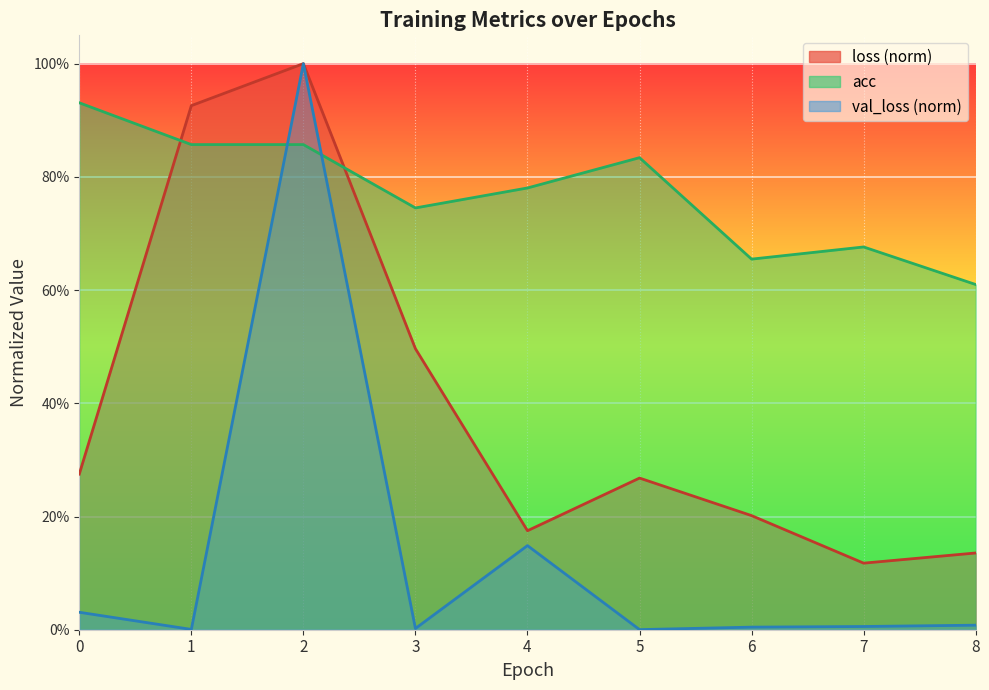

True or false: val_loss_scaled has a value of 0.0 at 1.

True